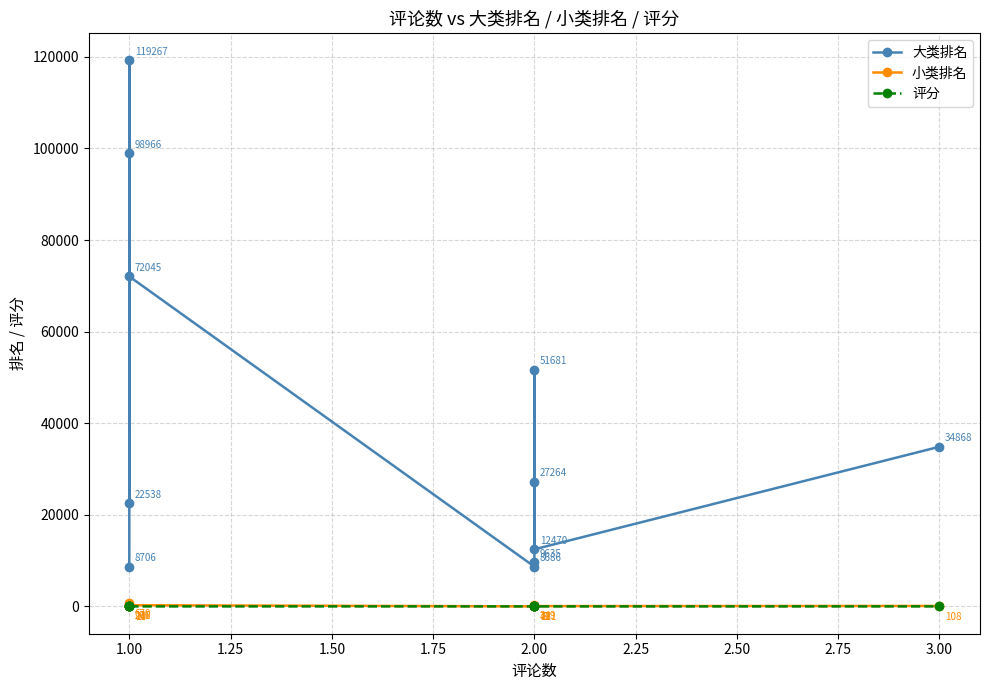

What is the smallest value displayed?

3.0